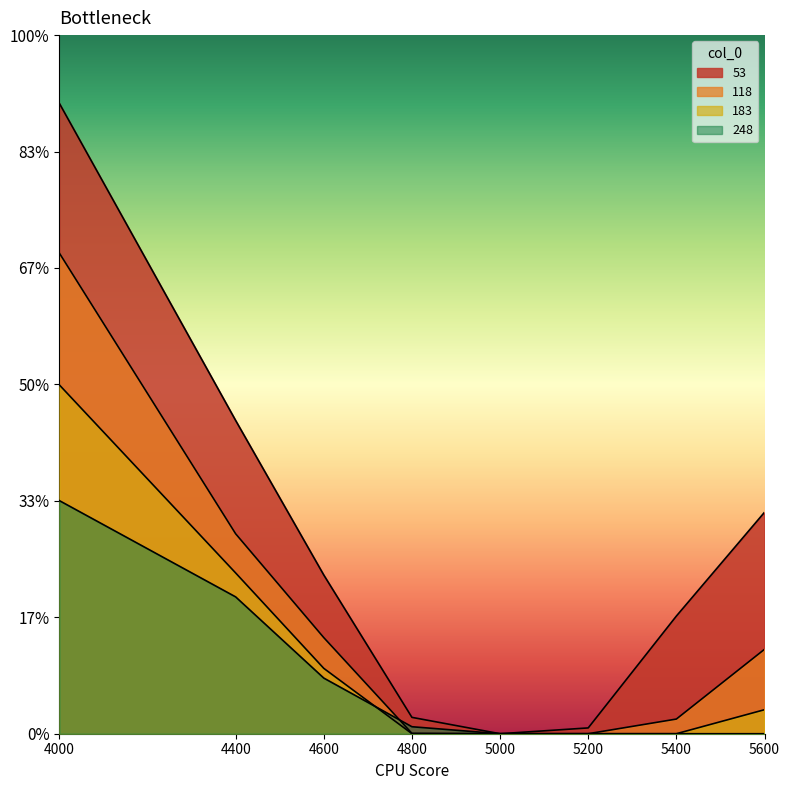

True or false: 53 and 248 intersect in this chart.

False